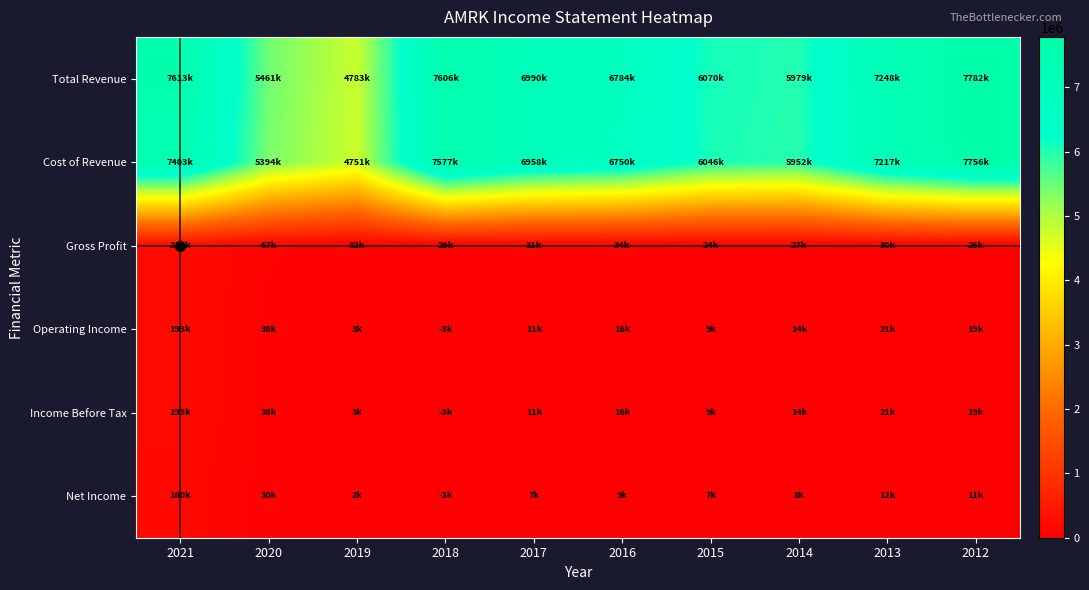

At 2019, list the series in order from smallest to largest.

Net Income, Operating Income, Income Before Tax, Gross Profit, Cost of Revenue, Total Revenue